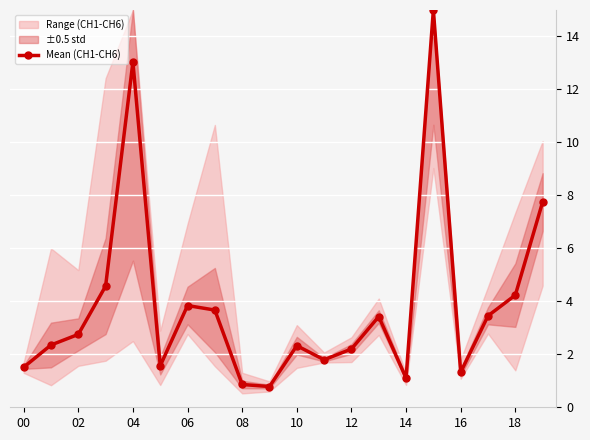

True or false: Mean (CH1-CH6) has more than 2 interior local peaks.

True